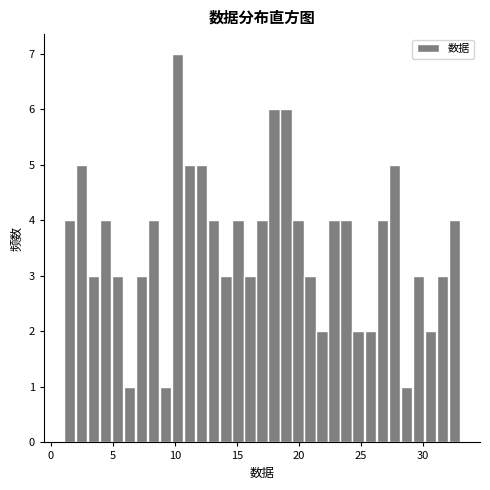

Read against the x-axis, roughly where is the centre of the tallest bar?

10.0